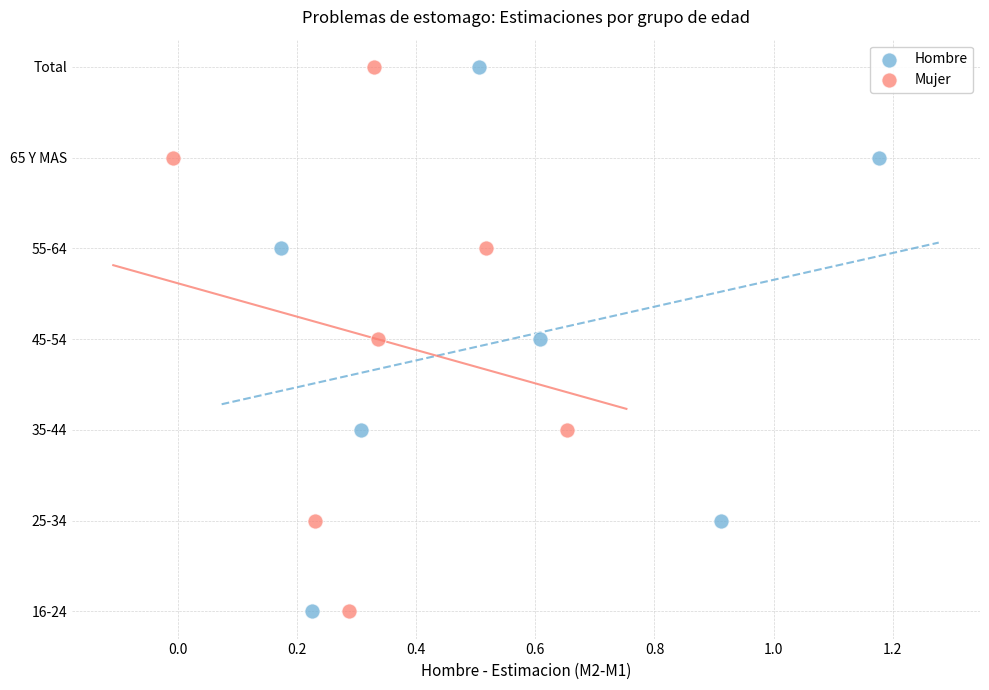

What are all the series names shown in the legend?

Hombre, Mujer